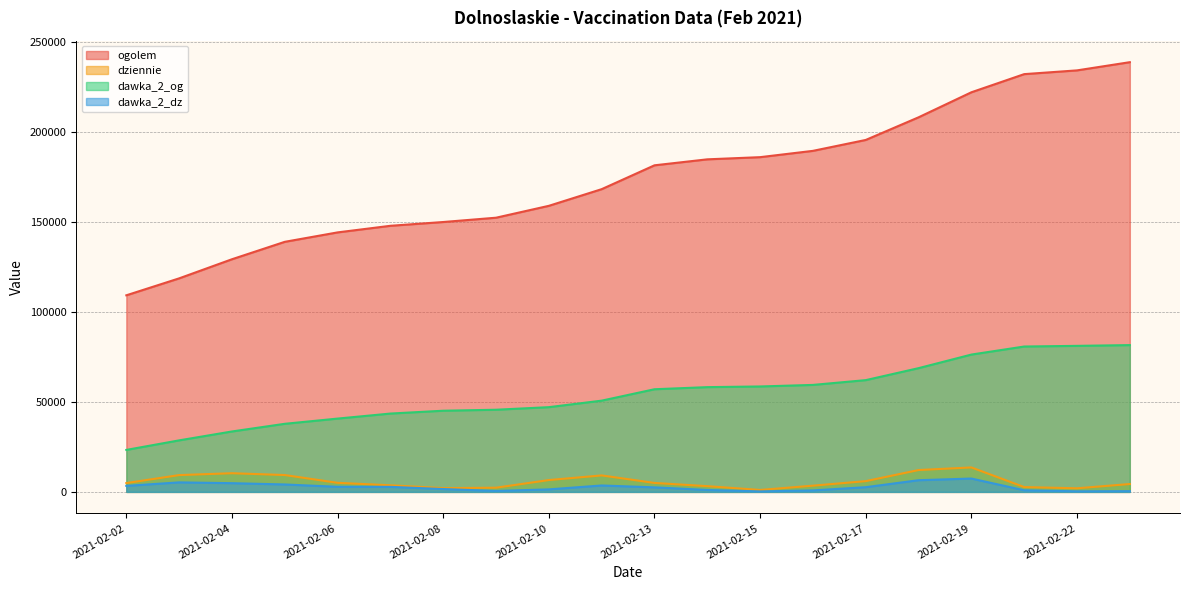

Is the value of dziennie at 2021-02-06 greater than the value of dawka_2_dz at 2021-02-05?

Yes